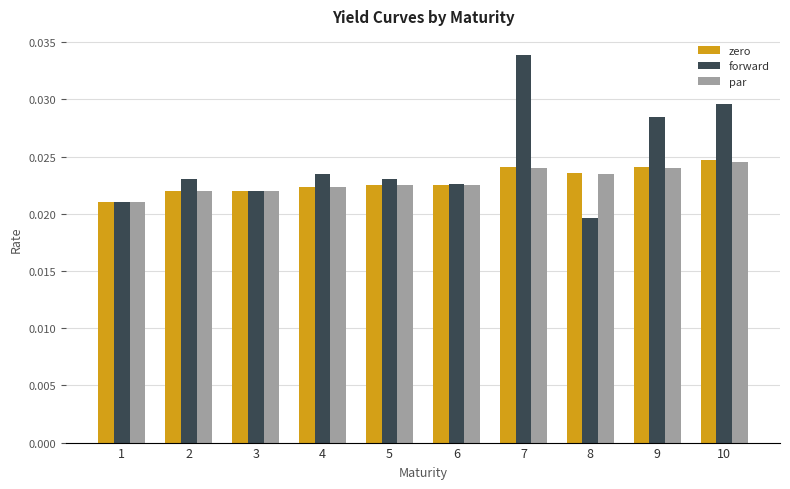

How many bars are there in each group?

3